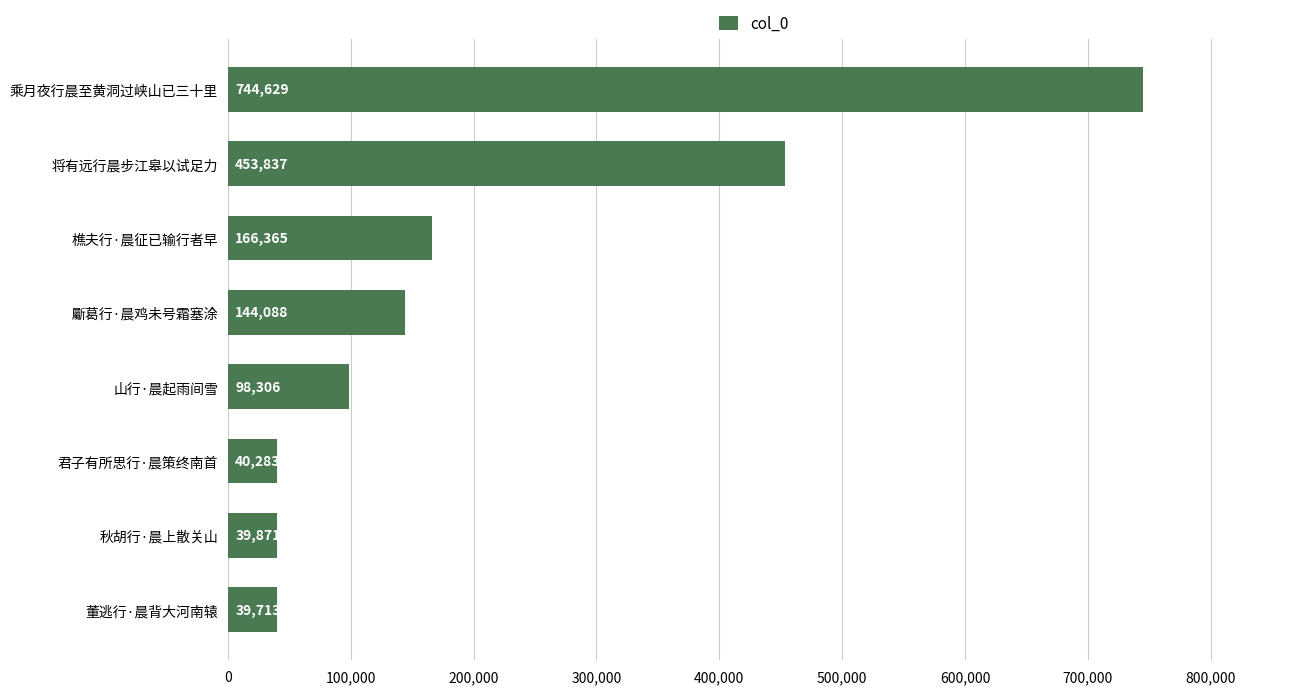

What is the change in value from 君子有所思行·晨策终南首 to 将有远行晨步江皋以试足力?

+413554